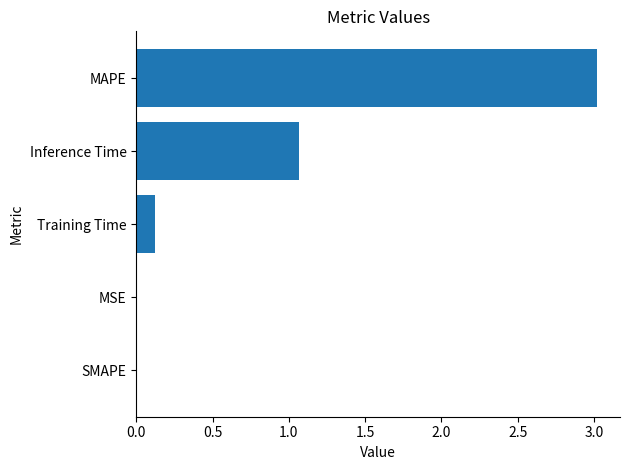

What is the maximum value shown in the chart?

3.0